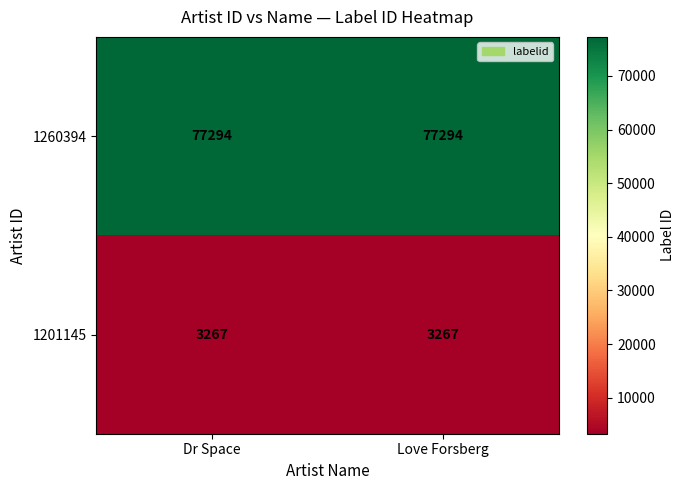

Reading right to left, transcribe all the data shown in this chart.

1260394: 77294	77294
1201145: 3267	3267